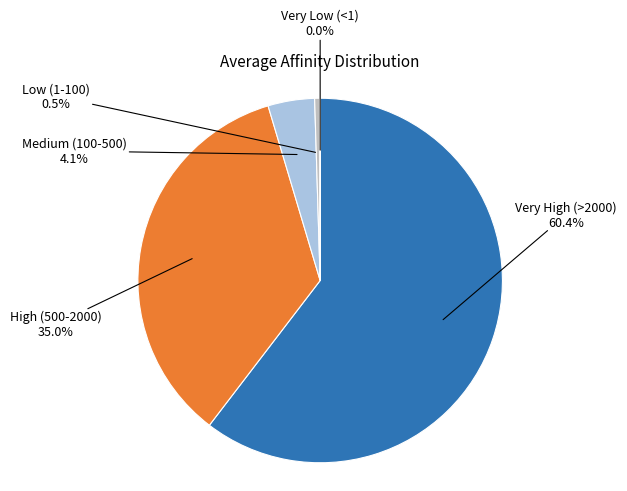

Does any single category account for the majority?

Yes